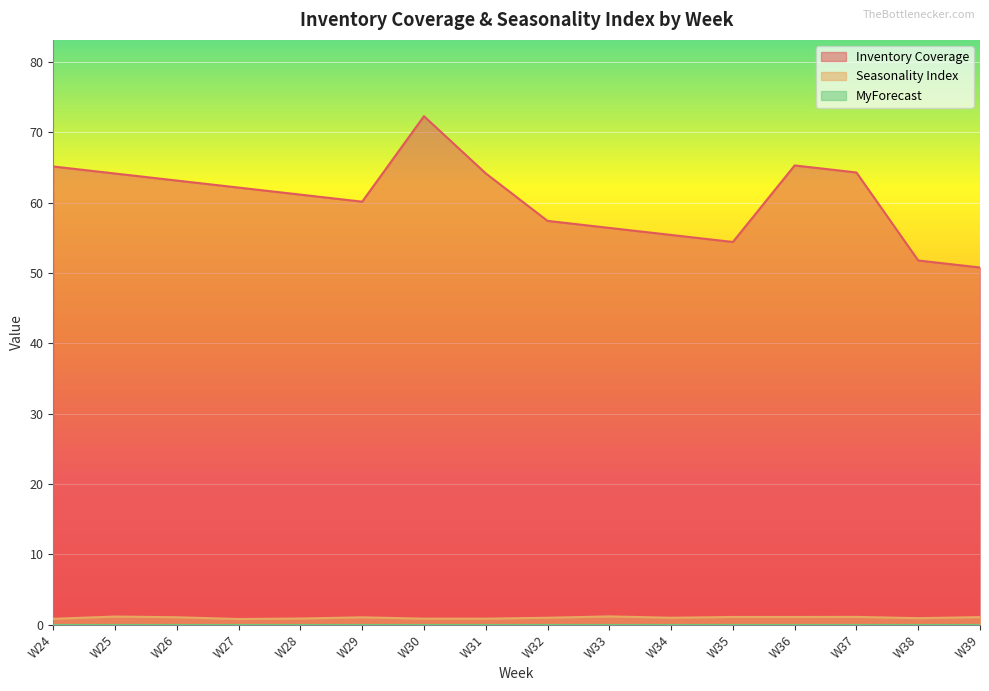

How many interior local valleys does the Seasonality Index series have?

3